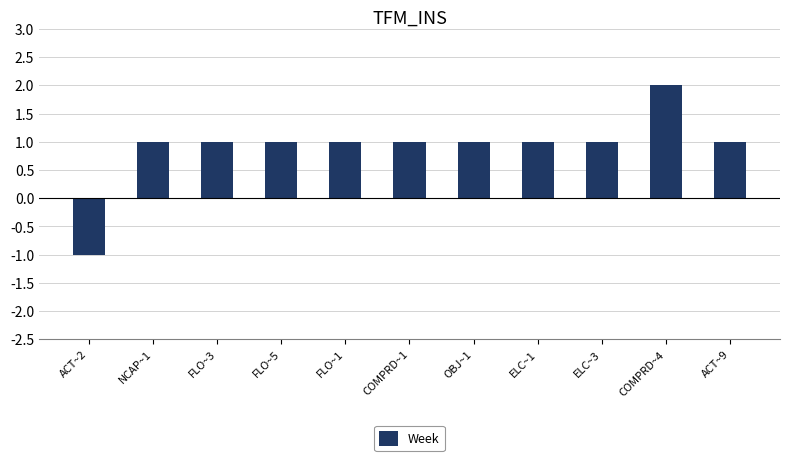

Reading left to right, extract all data points from this chart.

-1	1	1	1	1	1	1	1	1	2	1